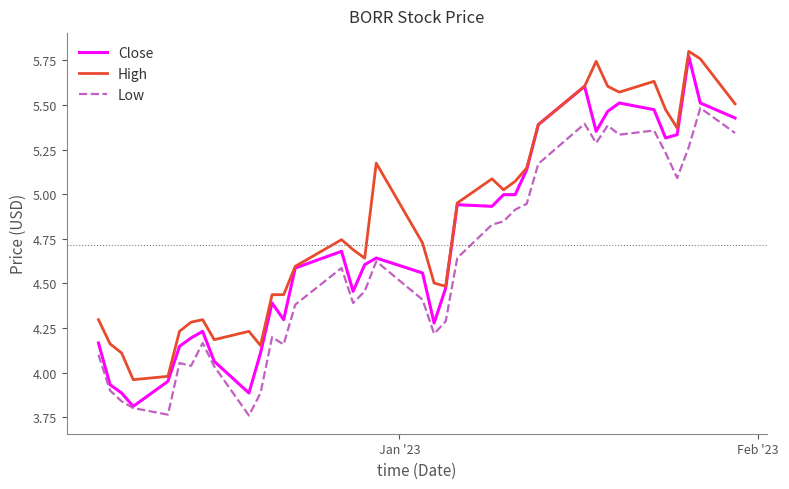

Rank the series by their average value, from highest to lowest.

High, Close, Low